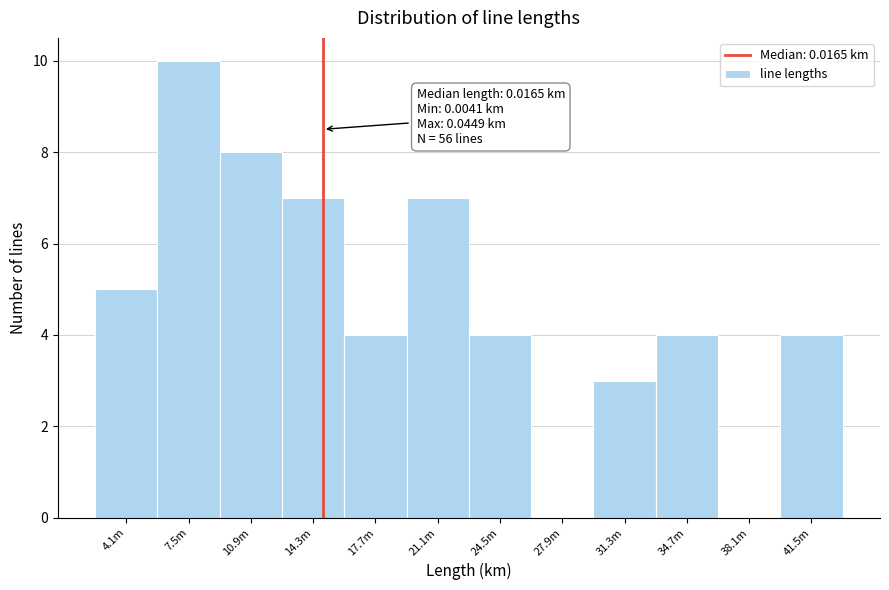

Reading right to left, extract all data points from this chart.

41.5m=4	38.1m=0	34.7m=4	31.3m=3	27.9m=0	24.5m=4	21.1m=7	17.7m=4	14.3m=7	10.9m=8	7.5m=10	4.1m=5